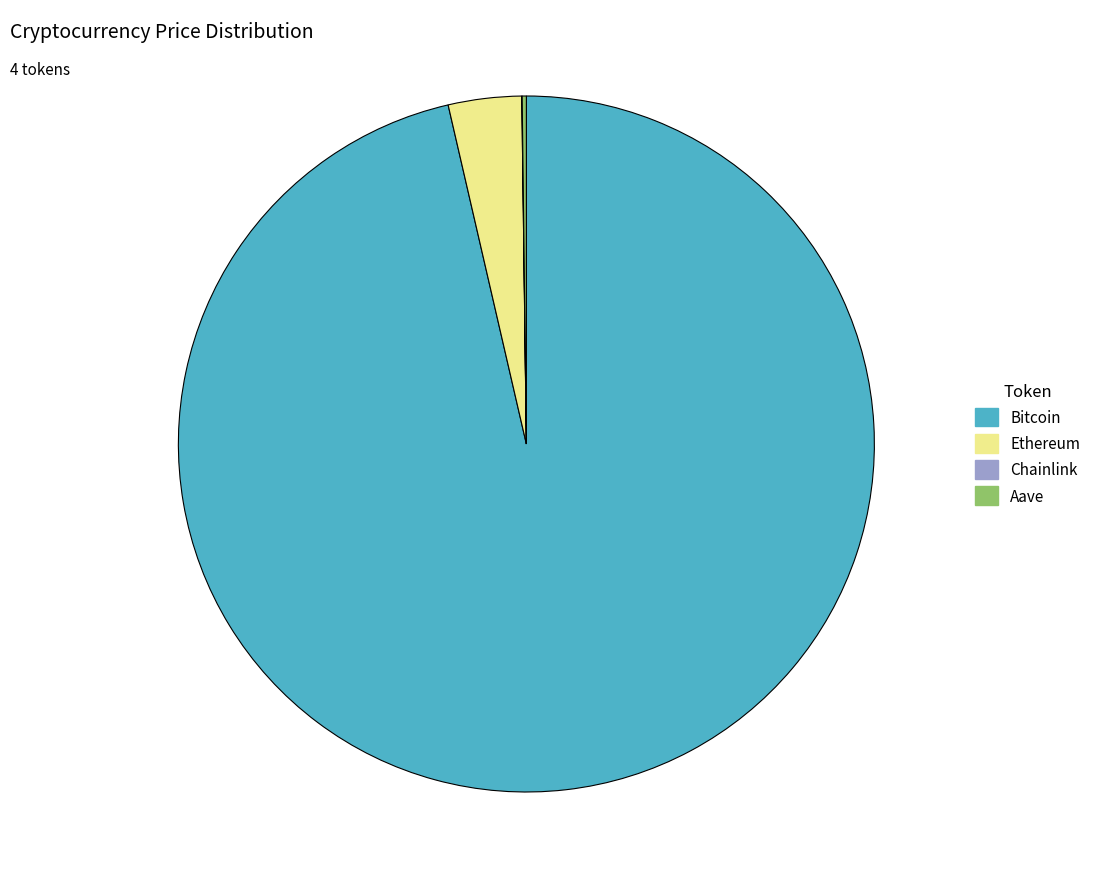

Is it true that Bitcoin is 82% of the pie?

False